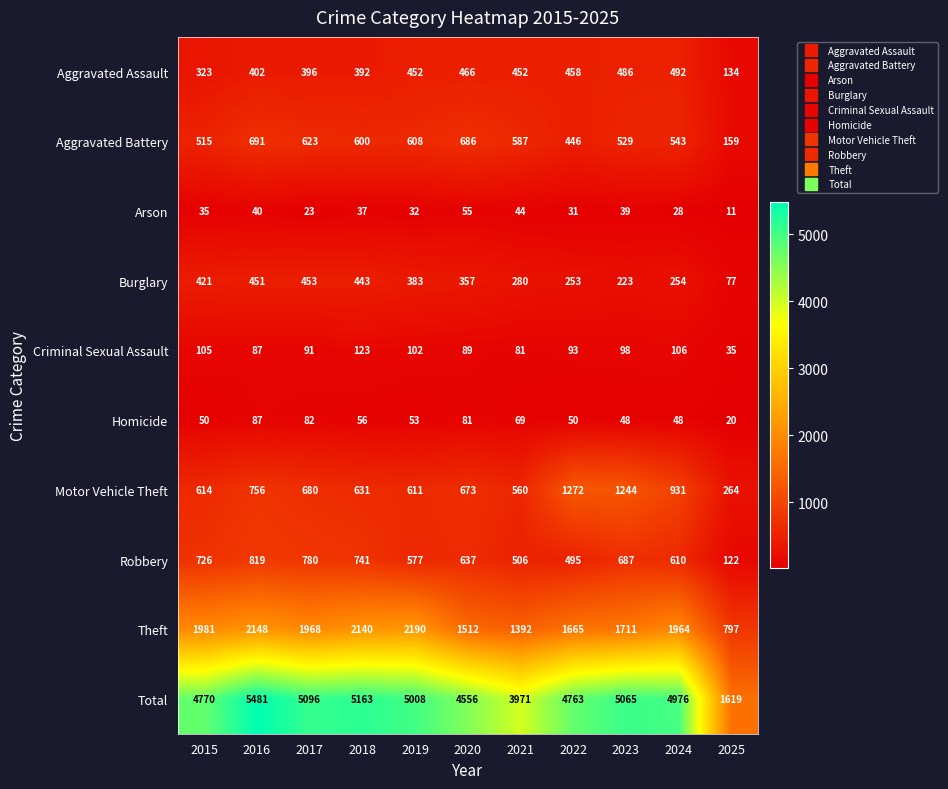

What is the maximum value for Criminal Sexual Assault?

123